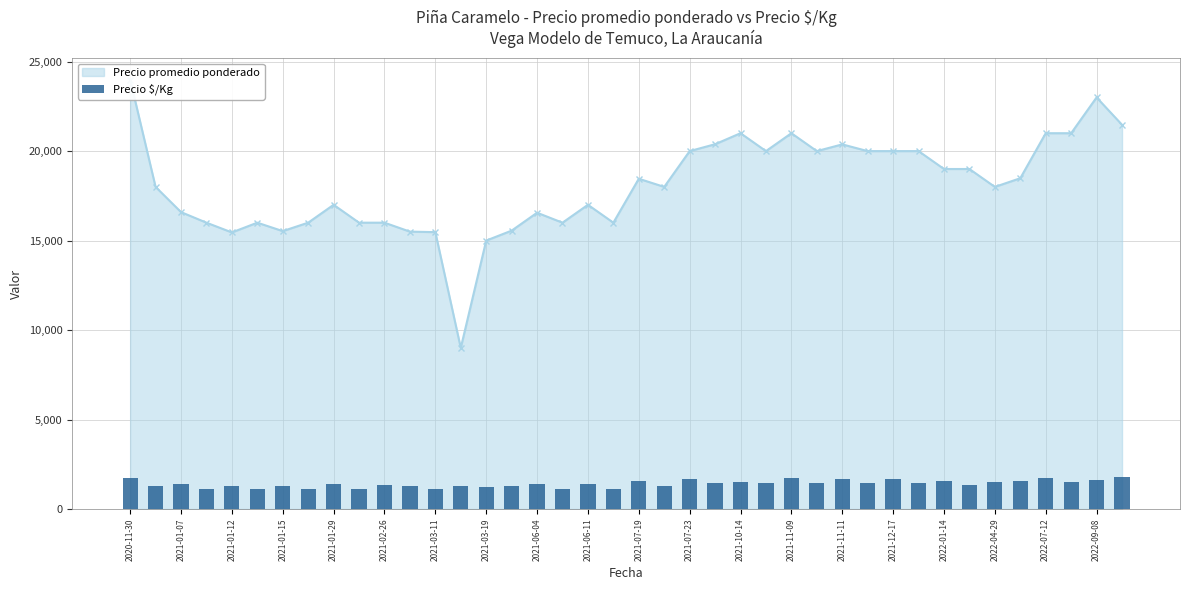

Are the bars grouped side by side (vs. stacked)?

No